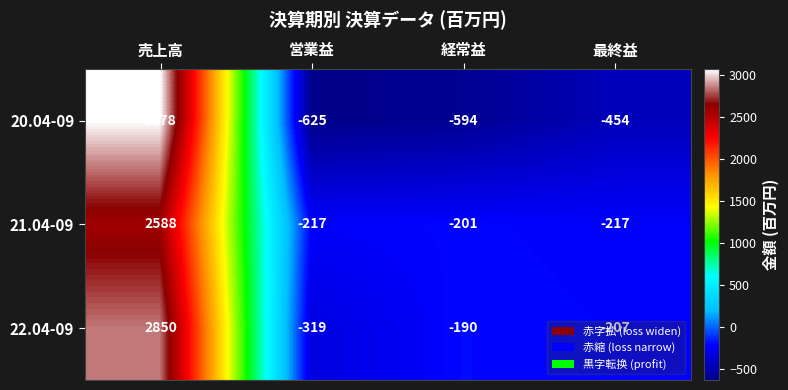

True or false: 20.04-09 has a value of -594 at 経常益.

True